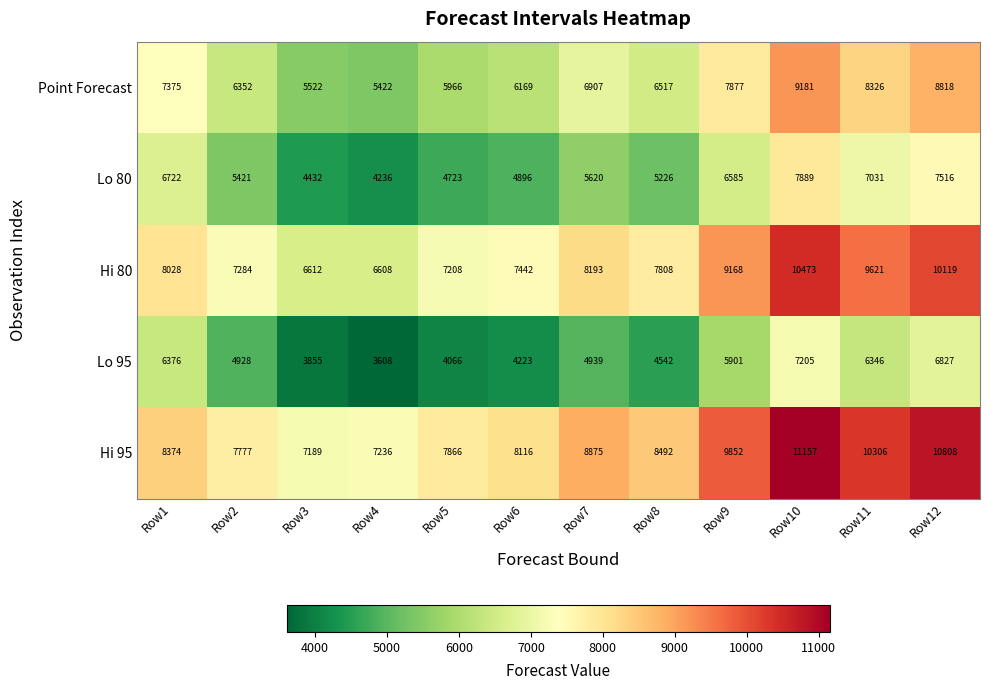

Which series has the largest total across all categories?

Hi 95